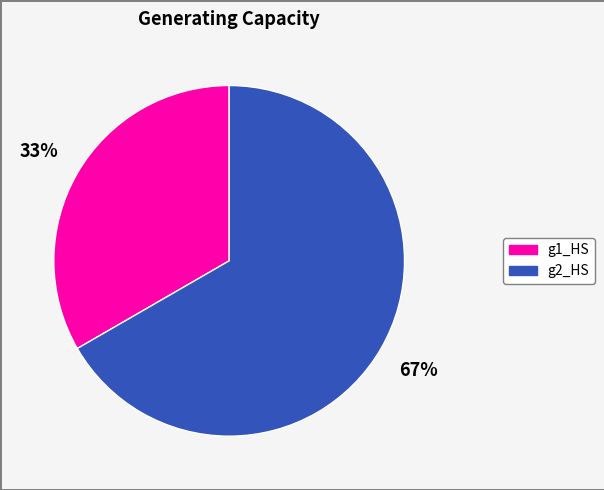

What is the ratio of the value at g2_HS to the value at g1_HS?

2.0